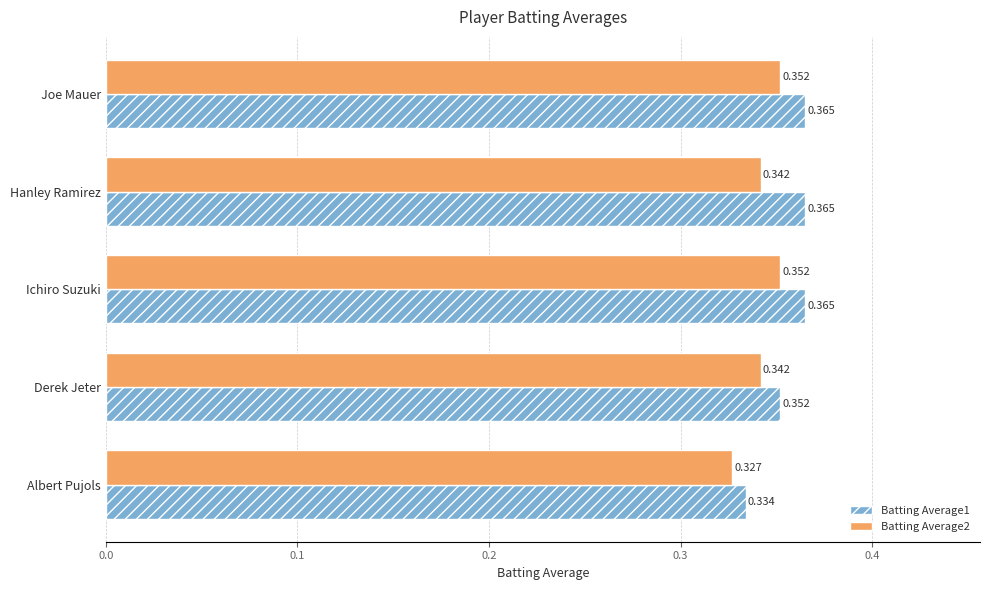

At which label does Batting Average1 reach its minimum?

Albert Pujols